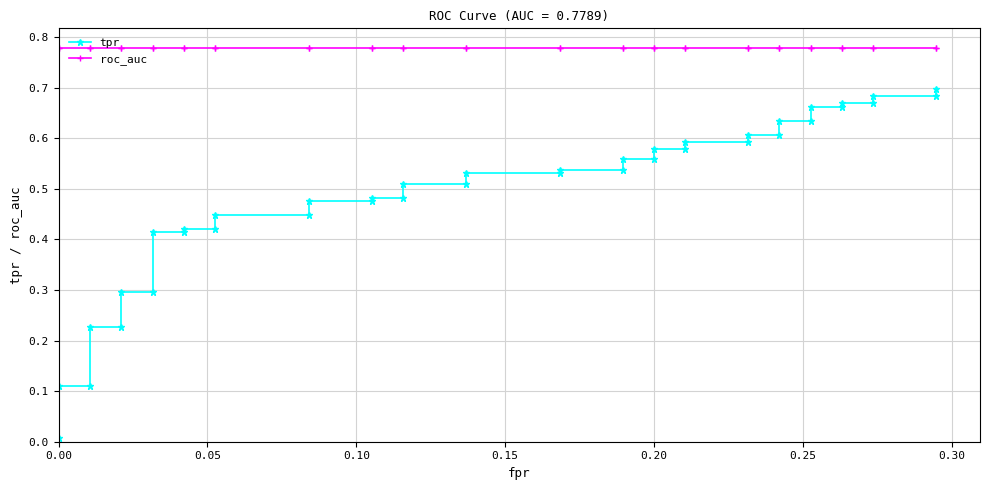

What is the maximum value for roc_auc?

0.8